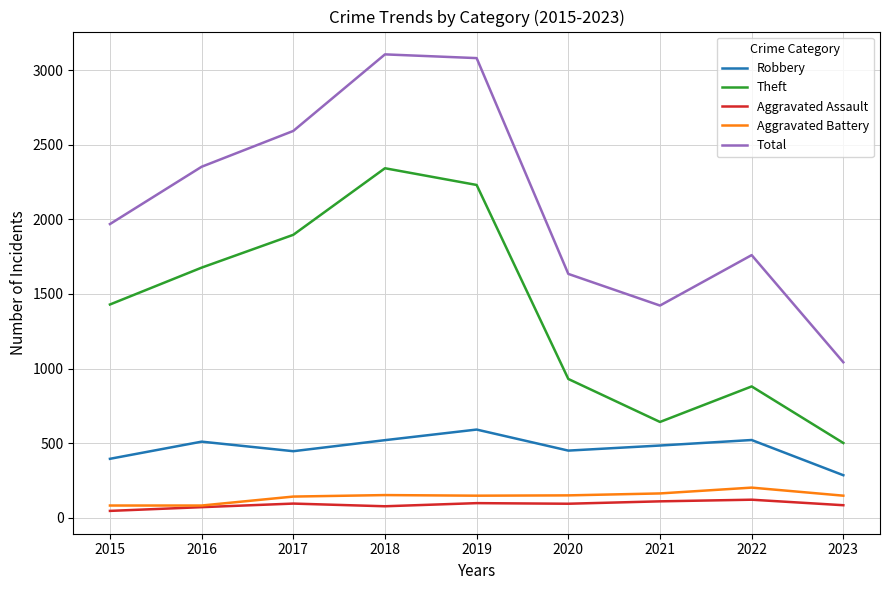

True or false: Total has a value of 2592 at 2017.

True